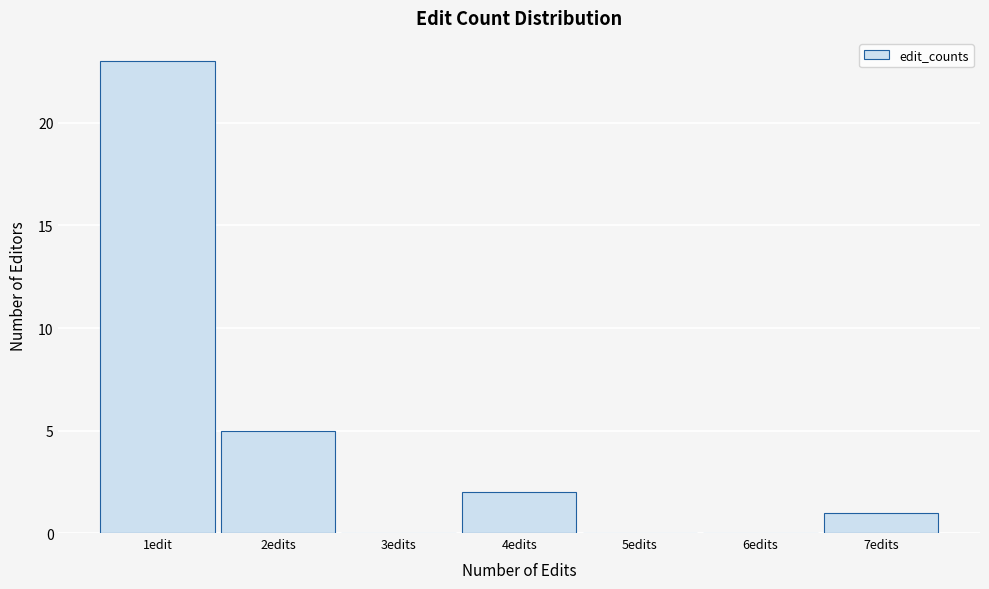

Reading right to left, transcribe all the data shown in this chart.

7edits=1	6edits=0	5edits=0	4edits=2	3edits=0	2edits=5	1edit=23